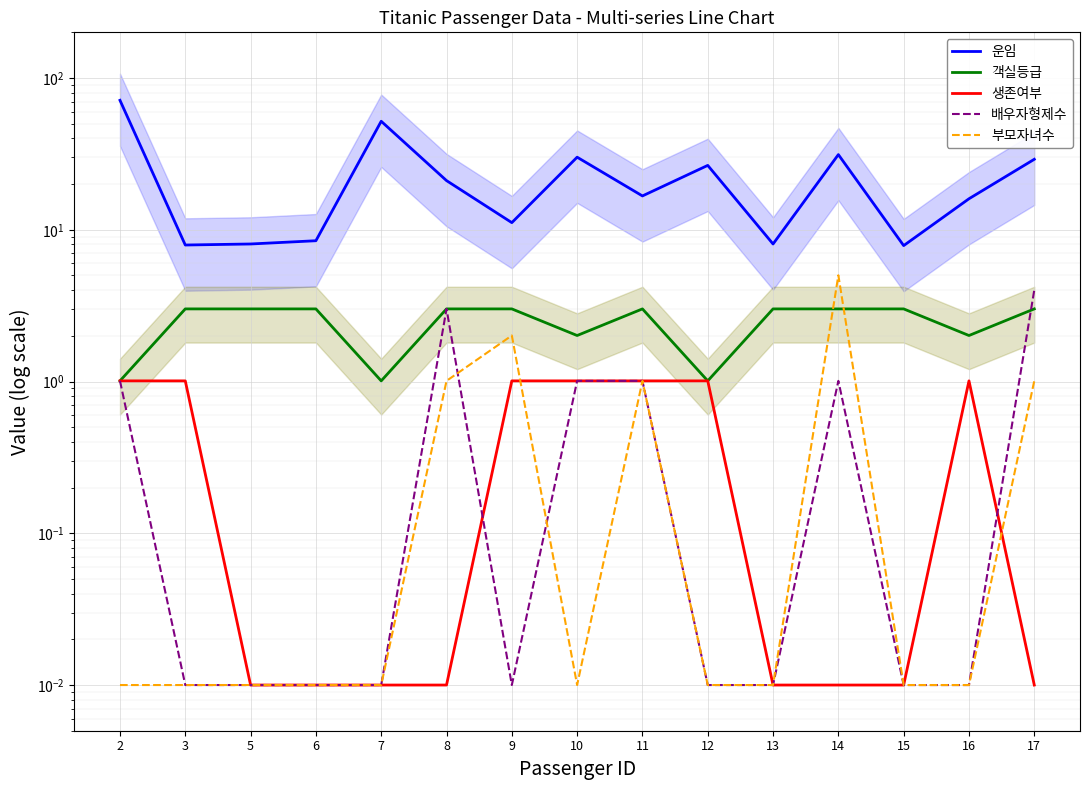

True or false: 배우자형제수 and 운임 intersect in this chart.

False